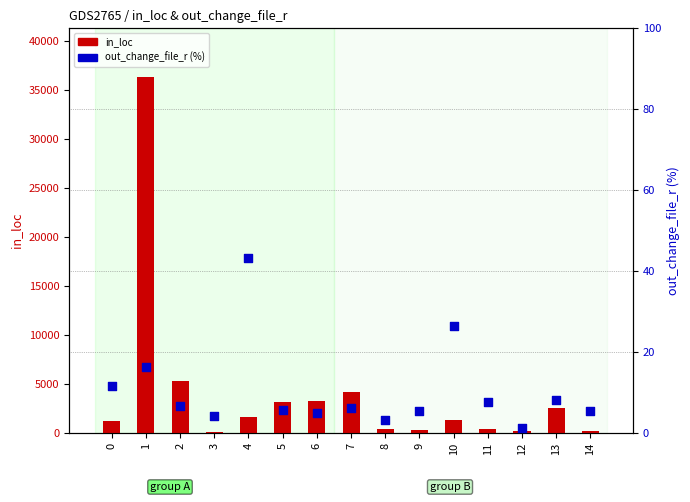

Which series has the largest total across all categories?

in_loc